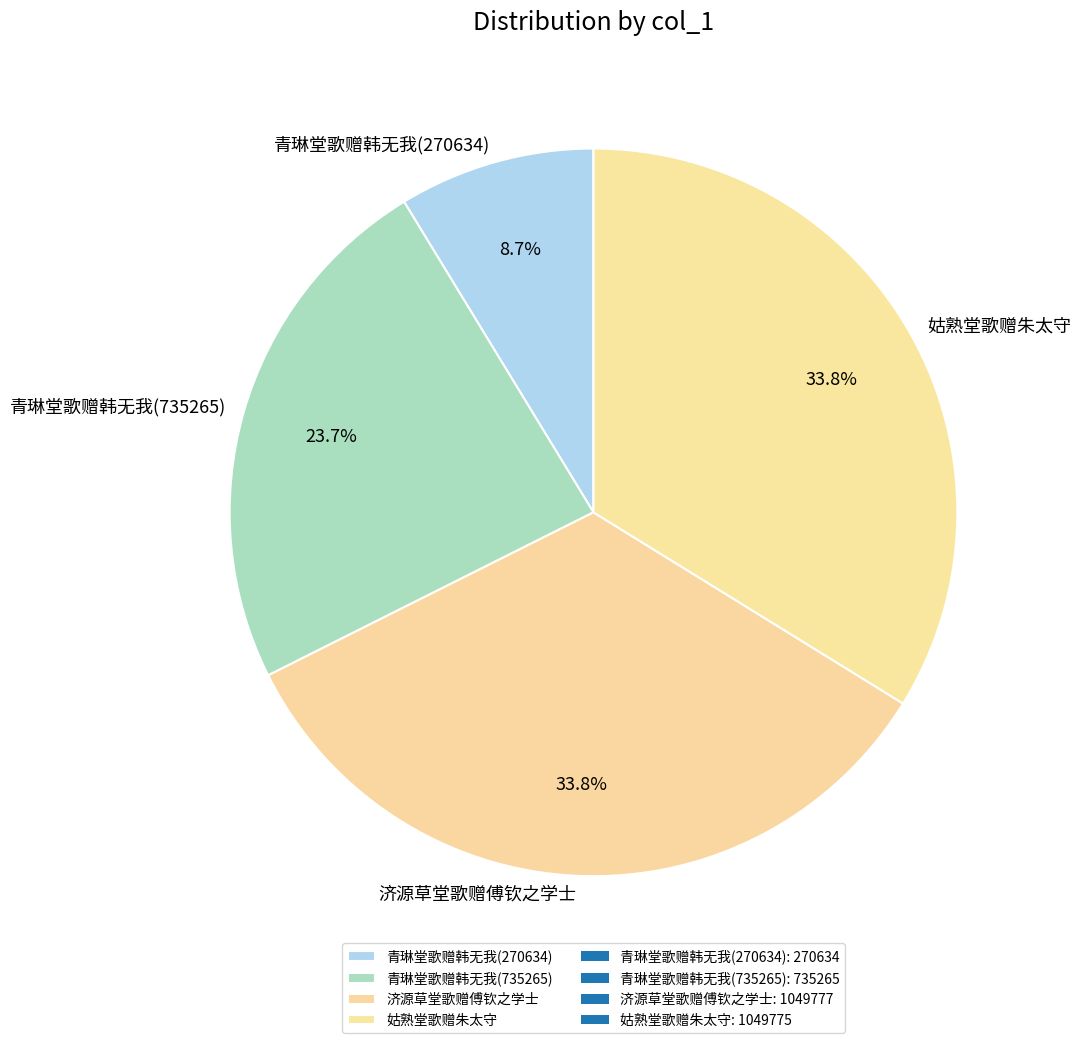

Combined, what portion of the pie is 青琳堂歌赠韩无我(735265) and 济源草堂歌赠傅钦之学士?

57.5%